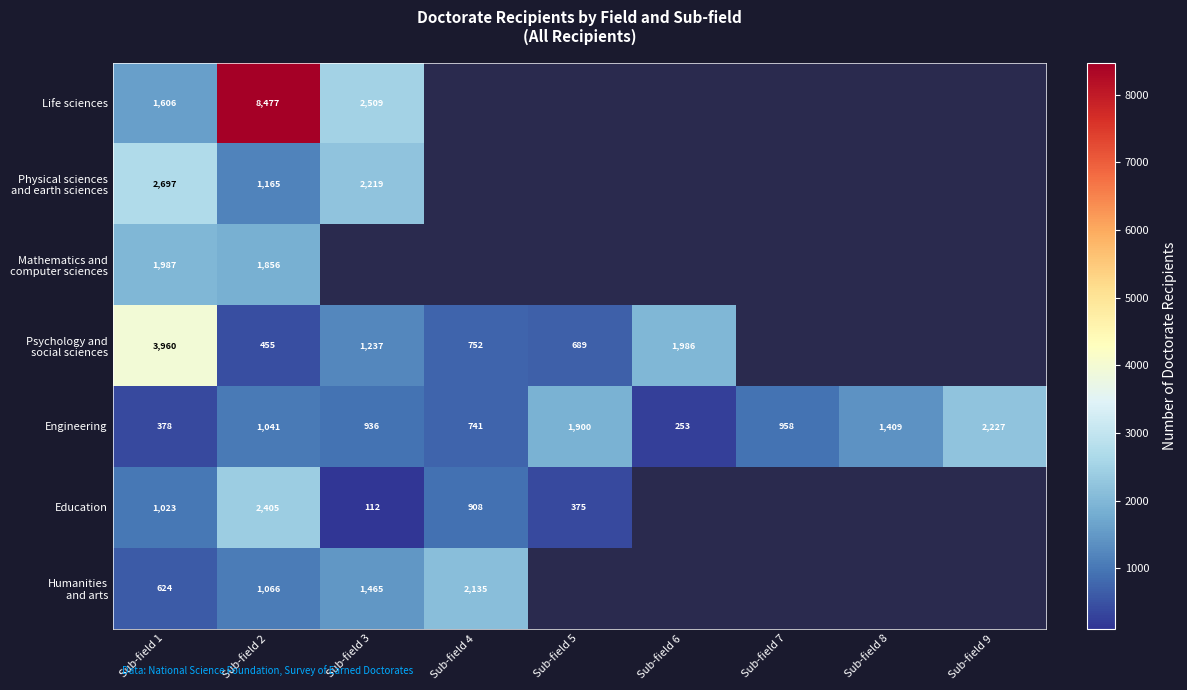

What is the difference between the highest and lowest values at Sub-field 2?

8022